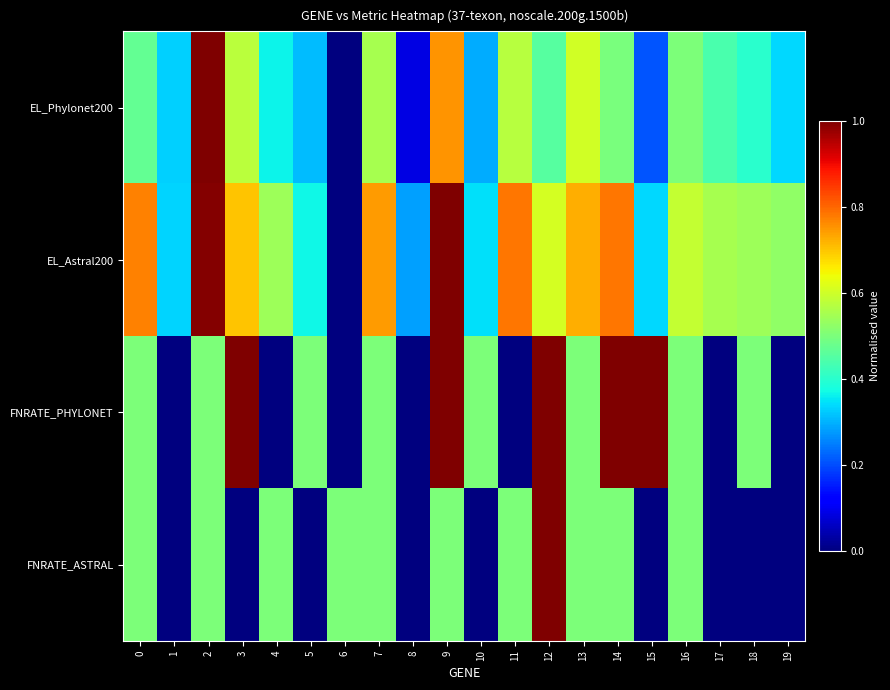

At which category is the sum across all series the highest?

9